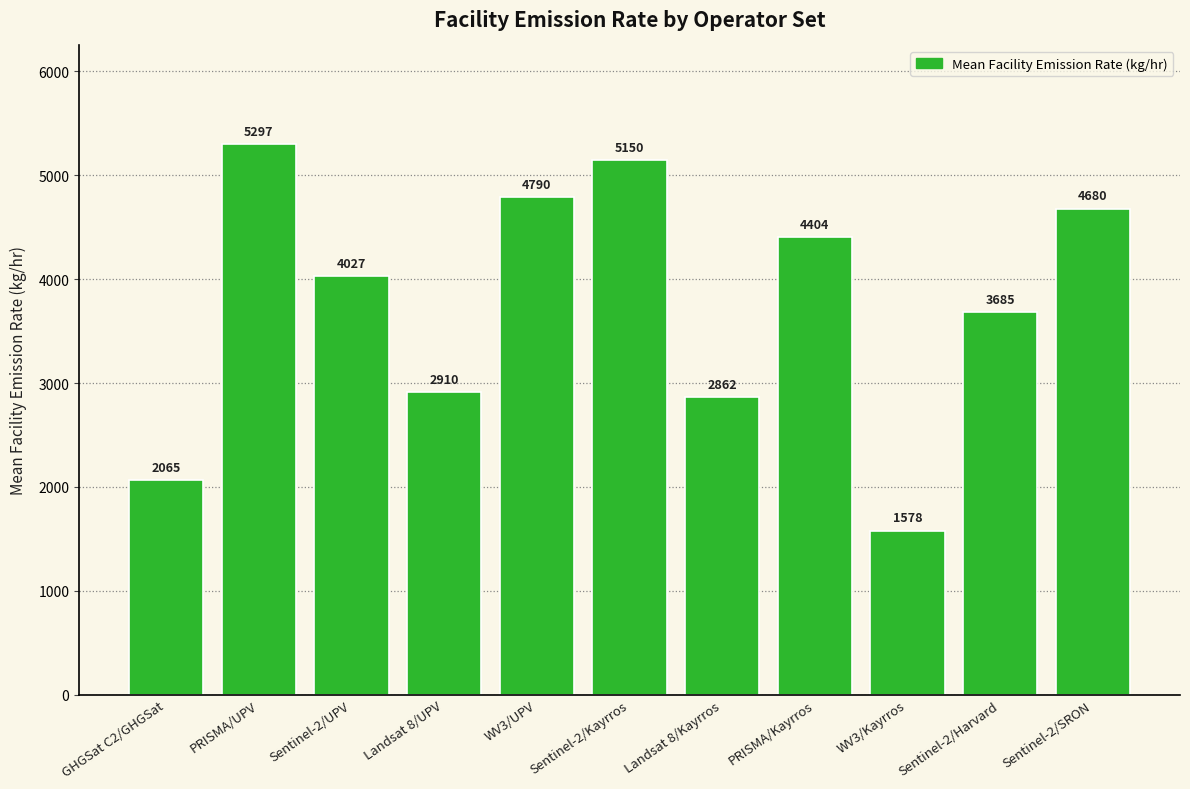

Are the bars grouped side by side (vs. stacked)?

No